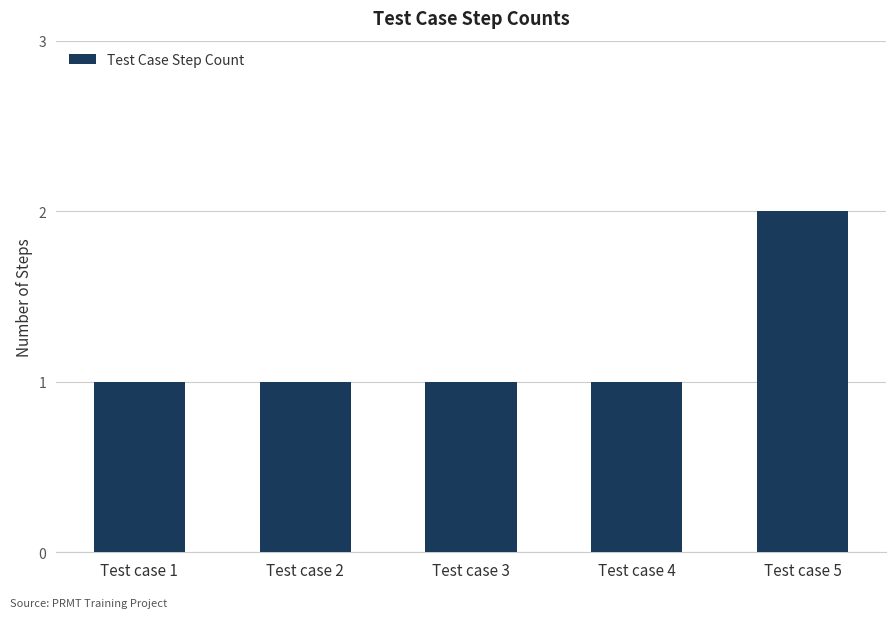

Count the number of categories in the chart.

5